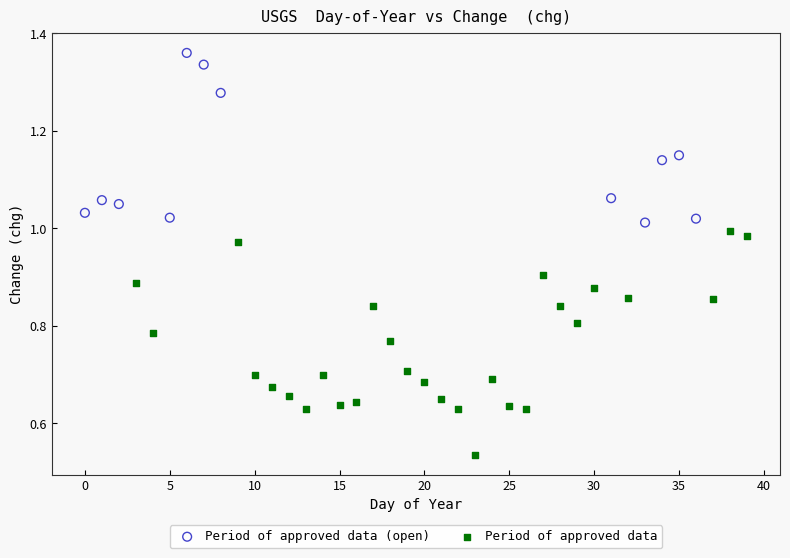

Which series has the widest spread of Y values?

Period of approved data